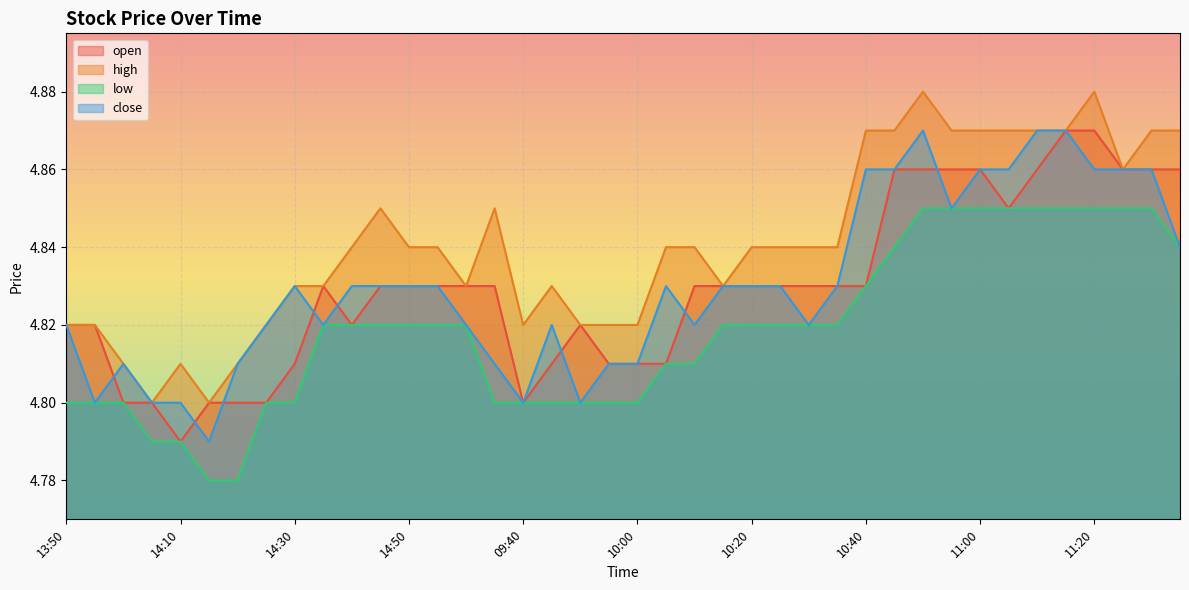

Reading left to right, list all the values displayed in this chart.

open: 13:50=4.8	13:55=4.8	14:00=4.8	14:05=4.8	14:10=4.8	14:15=4.8	14:20=4.8	14:25=4.8	14:30=4.8	14:35=4.8	14:40=4.8	14:45=4.8	14:50=4.8	14:55=4.8	15:00=4.8	09:35=4.8	09:40=4.8	09:45=4.8	09:50=4.8	09:55=4.8	10:00=4.8	10:05=4.8	10:10=4.8	10:15=4.8	10:20=4.8	10:25=4.8	10:30=4.8	10:35=4.8	10:40=4.8	10:45=4.9	10:50=4.9	10:55=4.9	11:00=4.9	11:05=4.8	11:10=4.9	11:15=4.9	11:20=4.9	11:25=4.9	11:30=4.9	13:05=4.9
high: 13:50=4.8	13:55=4.8	14:00=4.8	14:05=4.8	14:10=4.8	14:15=4.8	14:20=4.8	14:25=4.8	14:30=4.8	14:35=4.8	14:40=4.8	14:45=4.8	14:50=4.8	14:55=4.8	15:00=4.8	09:35=4.8	09:40=4.8	09:45=4.8	09:50=4.8	09:55=4.8	10:00=4.8	10:05=4.8	10:10=4.8	10:15=4.8	10:20=4.8	10:25=4.8	10:30=4.8	10:35=4.8	10:40=4.9	10:45=4.9	10:50=4.9	10:55=4.9	11:00=4.9	11:05=4.9	11:10=4.9	11:15=4.9	11:20=4.9	11:25=4.9	11:30=4.9	13:05=4.9
low: 13:50=4.8	13:55=4.8	14:00=4.8	14:05=4.8	14:10=4.8	14:15=4.8	14:20=4.8	14:25=4.8	14:30=4.8	14:35=4.8	14:40=4.8	14:45=4.8	14:50=4.8	14:55=4.8	15:00=4.8	09:35=4.8	09:40=4.8	09:45=4.8	09:50=4.8	09:55=4.8	10:00=4.8	10:05=4.8	10:10=4.8	10:15=4.8	10:20=4.8	10:25=4.8	10:30=4.8	10:35=4.8	10:40=4.8	10:45=4.8	10:50=4.8	10:55=4.8	11:00=4.8	11:05=4.8	11:10=4.8	11:15=4.8	11:20=4.8	11:25=4.8	11:30=4.8	13:05=4.8
close: 13:50=4.8	13:55=4.8	14:00=4.8	14:05=4.8	14:10=4.8	14:15=4.8	14:20=4.8	14:25=4.8	14:30=4.8	14:35=4.8	14:40=4.8	14:45=4.8	14:50=4.8	14:55=4.8	15:00=4.8	09:35=4.8	09:40=4.8	09:45=4.8	09:50=4.8	09:55=4.8	10:00=4.8	10:05=4.8	10:10=4.8	10:15=4.8	10:20=4.8	10:25=4.8	10:30=4.8	10:35=4.8	10:40=4.9	10:45=4.9	10:50=4.9	10:55=4.8	11:00=4.9	11:05=4.9	11:10=4.9	11:15=4.9	11:20=4.9	11:25=4.9	11:30=4.9	13:05=4.8